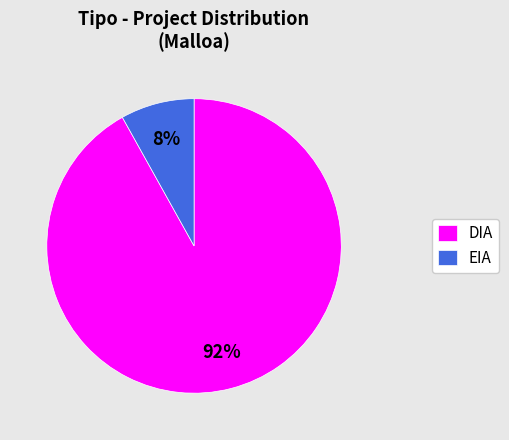

Combined, do DIA and EIA account for over 50%?

Yes